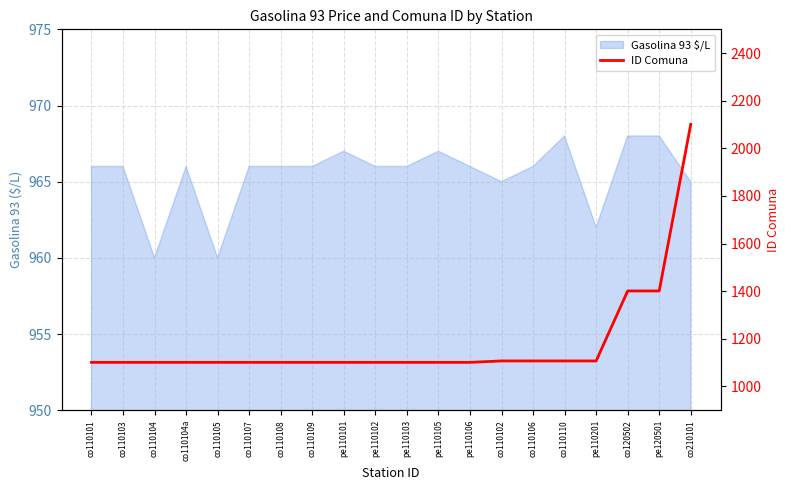

What is the smallest value displayed?

1101